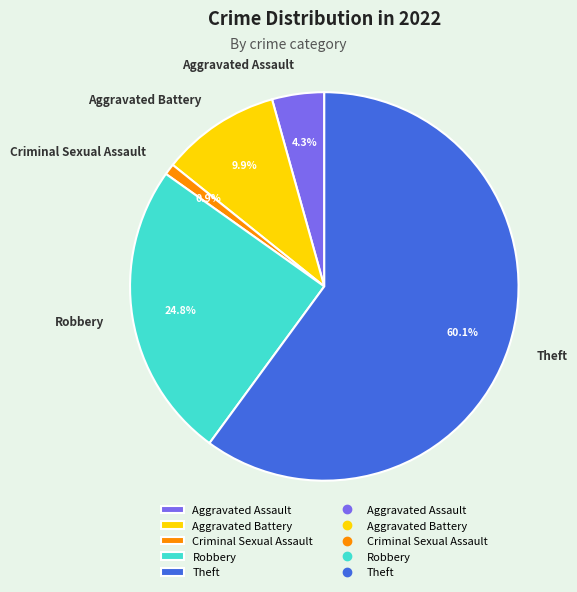

The Robbery slice represents 18% of the pie. True or false?

False